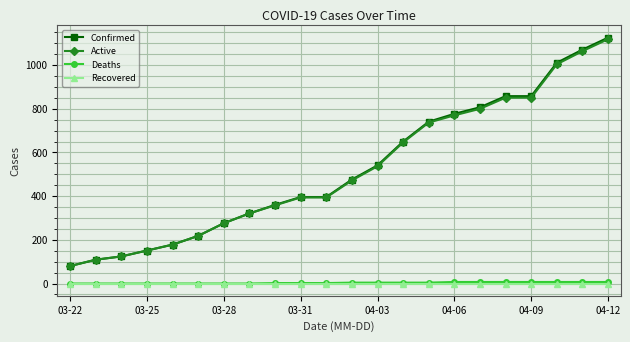

What are all the series names shown in the legend?

Confirmed, Active, Deaths, Recovered